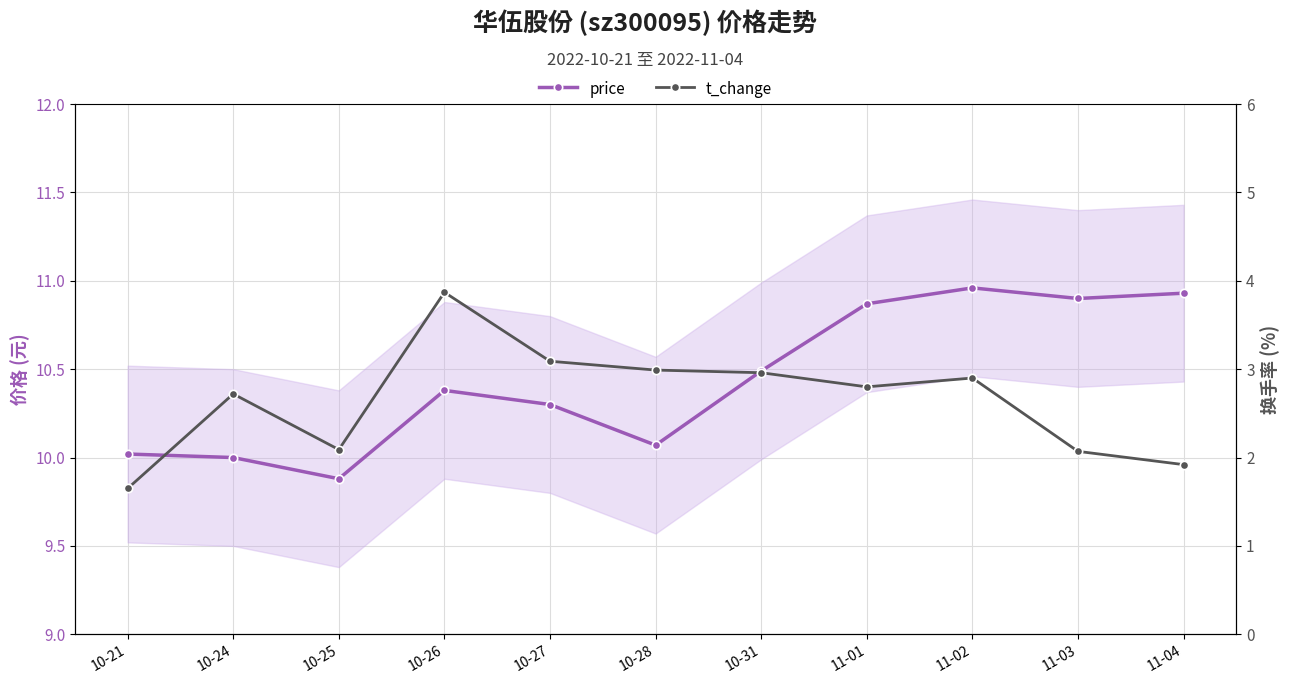

Rank the series by their maximum value, from highest to lowest.

price, t_change